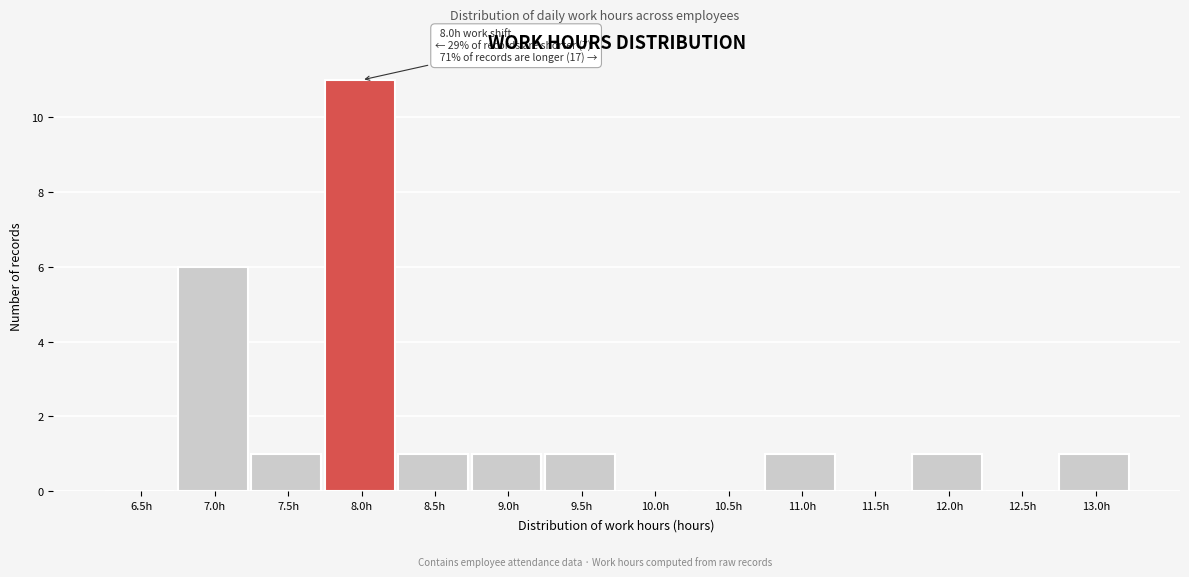

Reading left to right, extract all data points from this chart.

6.5h=0	7.0h=6	7.5h=1	8.0h=11	8.5h=1	9.0h=1	9.5h=1	10.0h=0	10.5h=0	11.0h=1	11.5h=0	12.0h=1	12.5h=0	13.0h=1